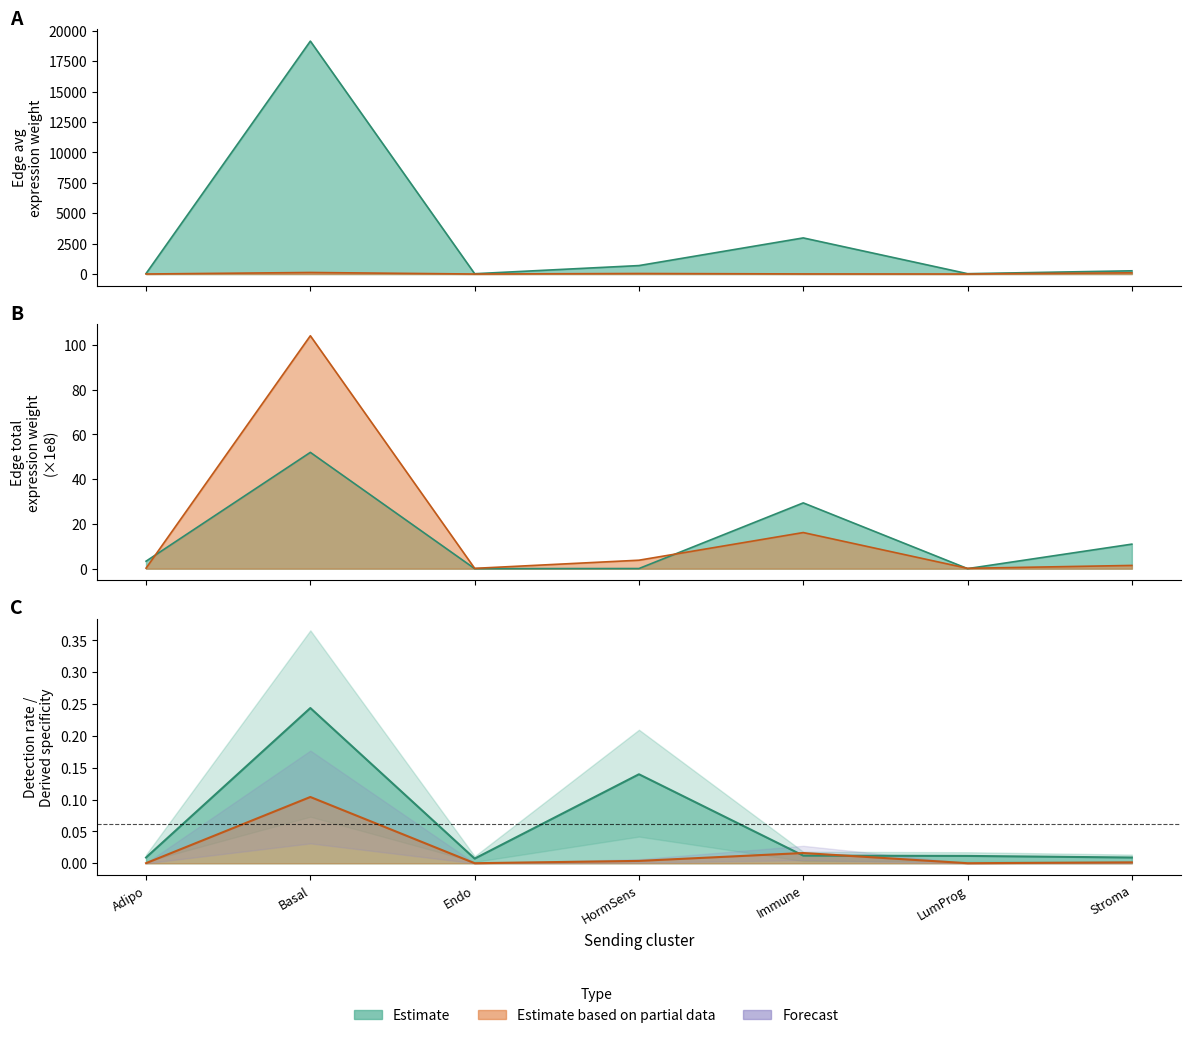

At which label is Ligand detection rate closest to 0?

Endo